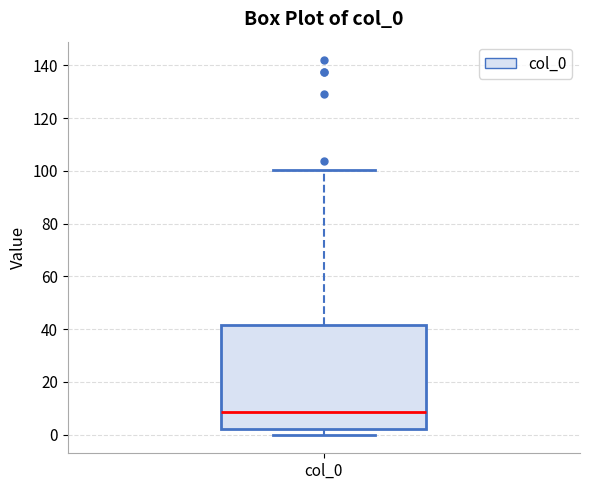

Read this box plot against the y-axis: the position of the median line, the range covered by the box, and the ends of both whiskers. The values are not printed on the chart, so give them approximately, as read against the axis.

median 8, box 2 to 42, whiskers 0 to 100